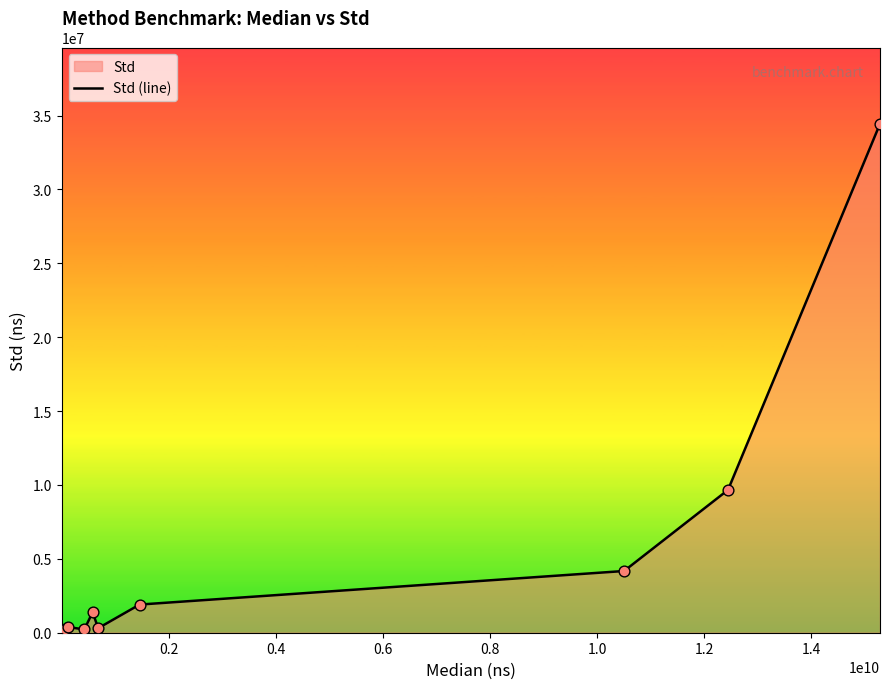

How many lines are shown in the chart?

1